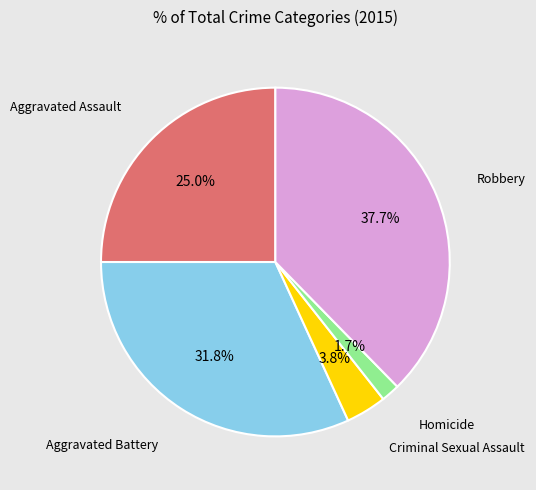

Is there a majority slice in this chart?

No